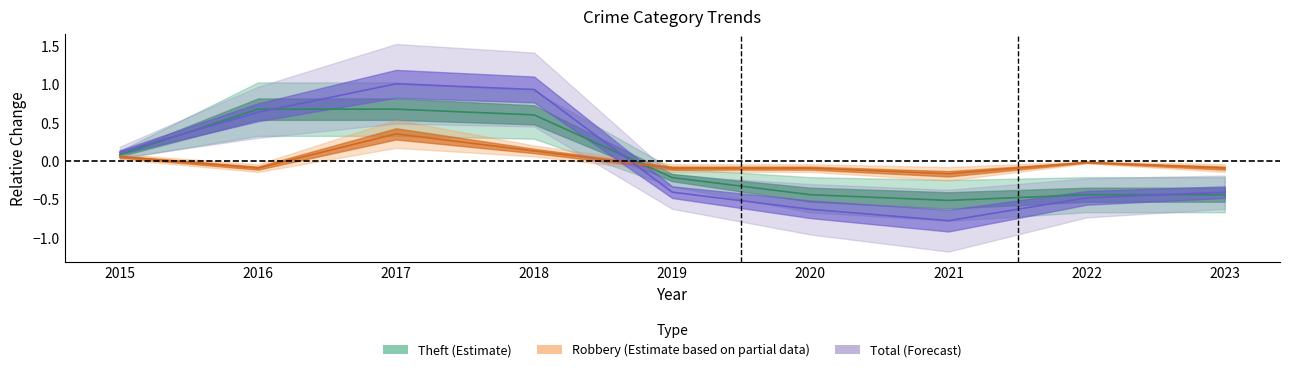

What value does the Robbery series have at 2023?

-0.1